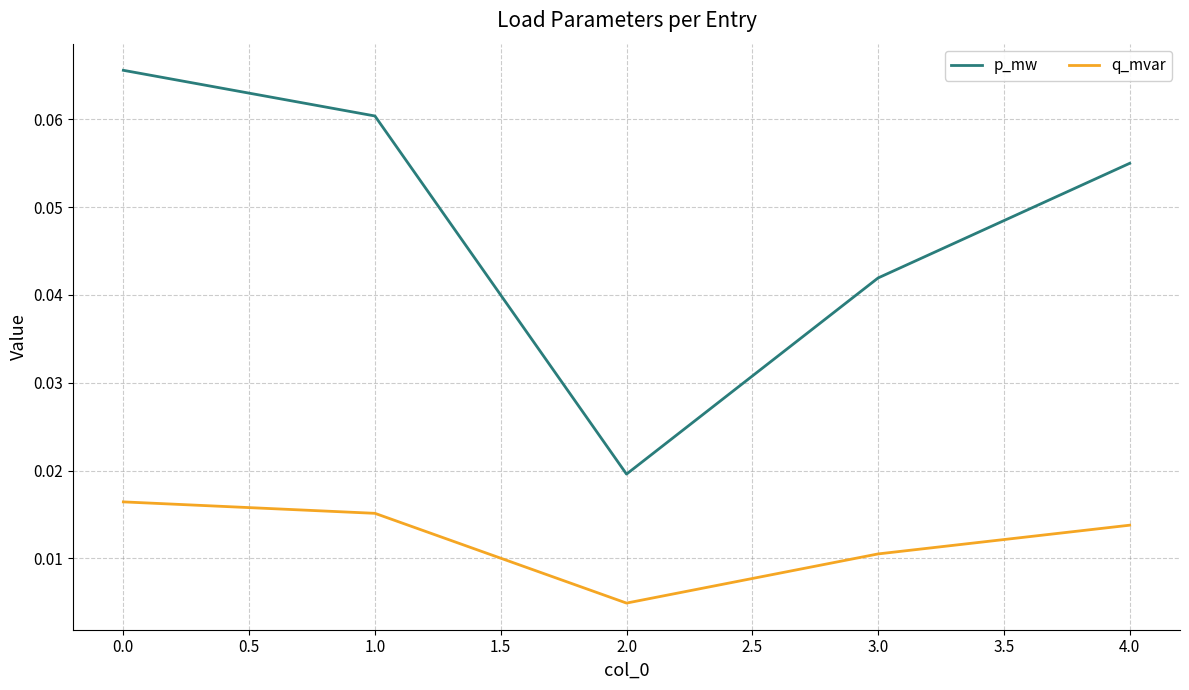

List the series in order of their peak value, lowest first.

q_mvar, p_mw